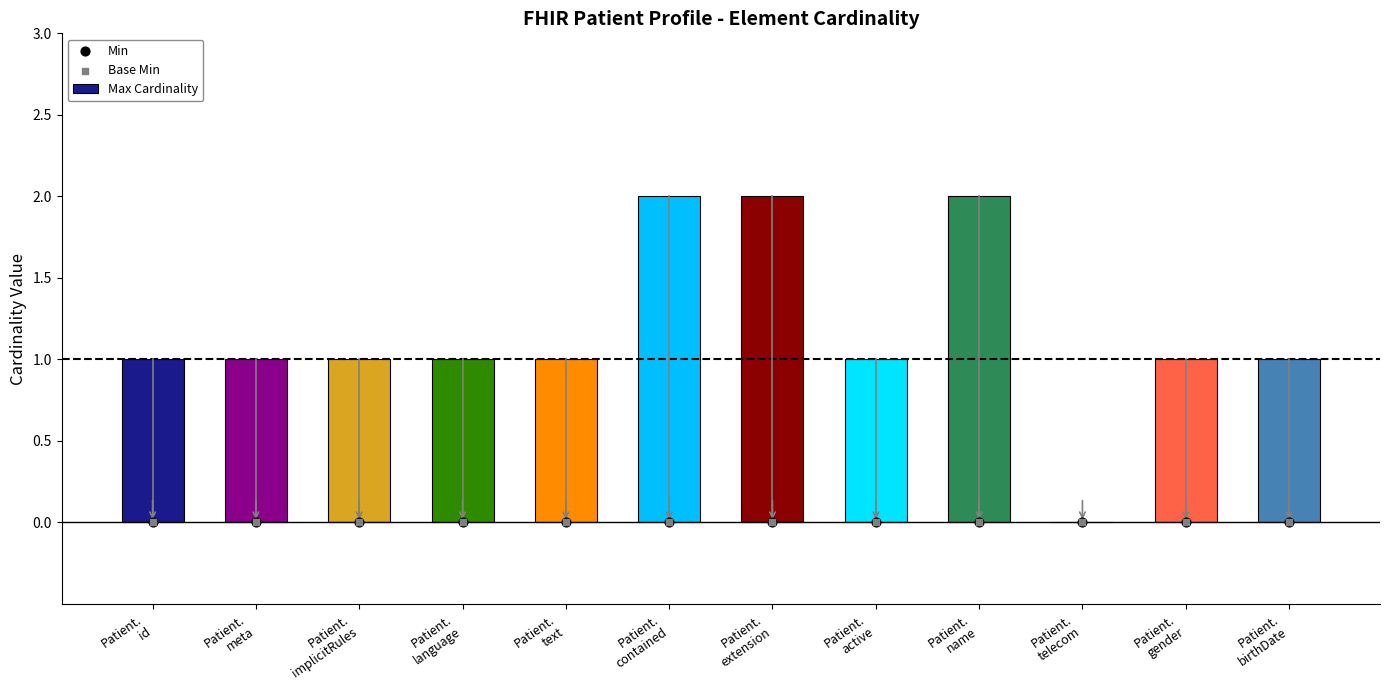

Which series reaches the minimum Y coordinate?

Max Cardinality